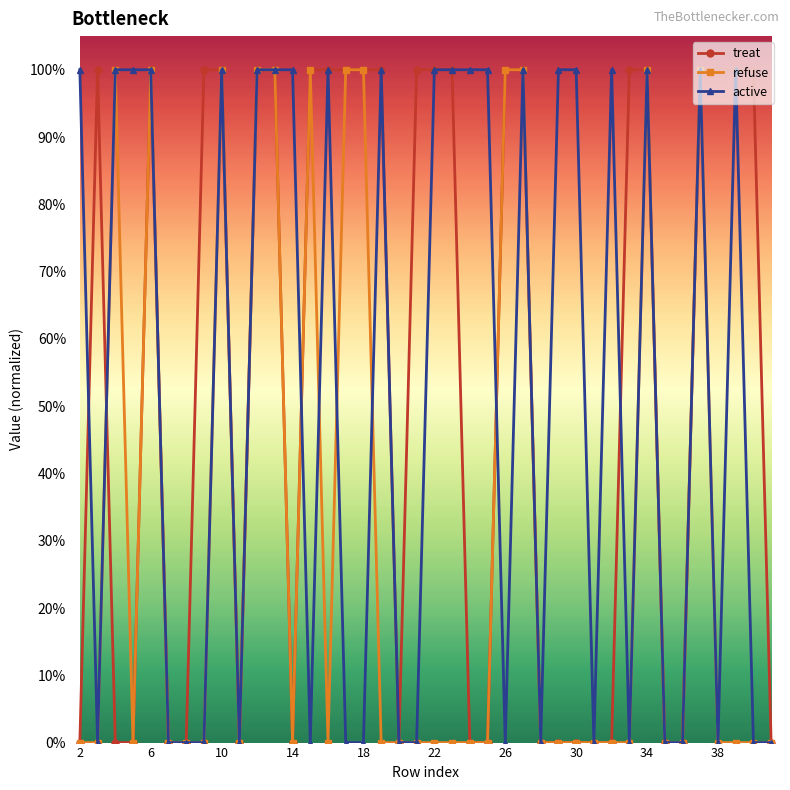

What are all the series names shown in the legend?

treat, refuse, active